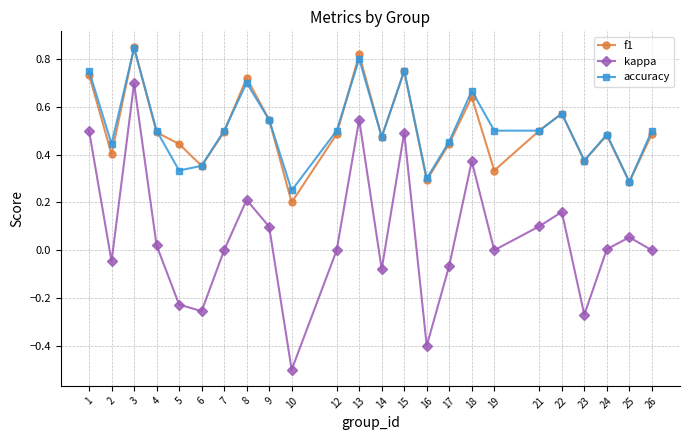

The f1 series shows 0.7 at 12. True or false?

False